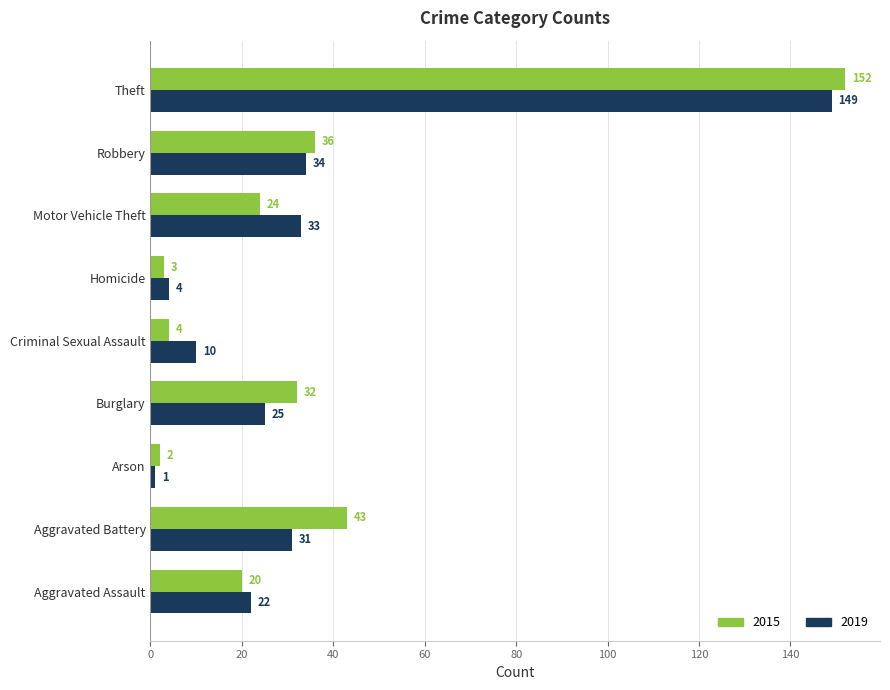

Which series has the largest range (max minus min)?

2015